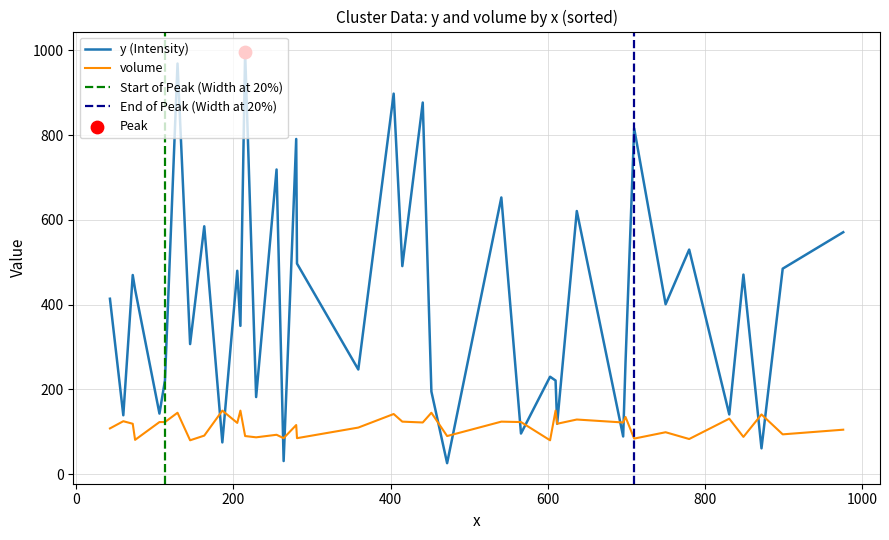

What is the highest value of the y (Intensity) series?

996